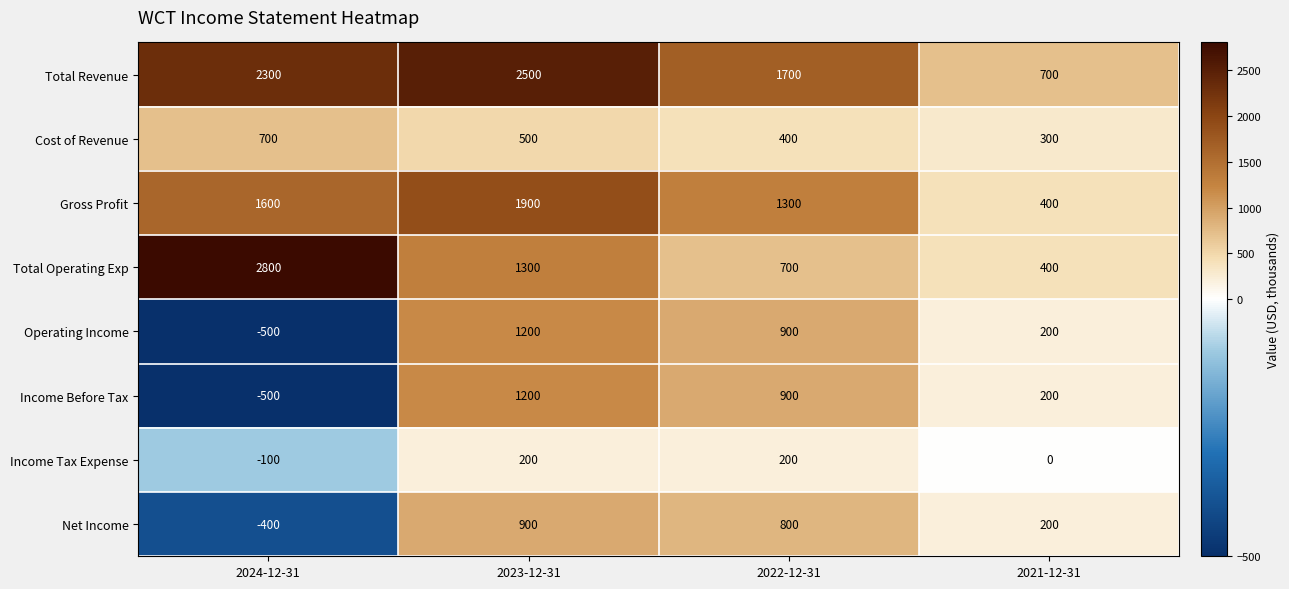

What is the difference between the Total Revenue values at 2023-12-31 and 2021-12-31?

1800